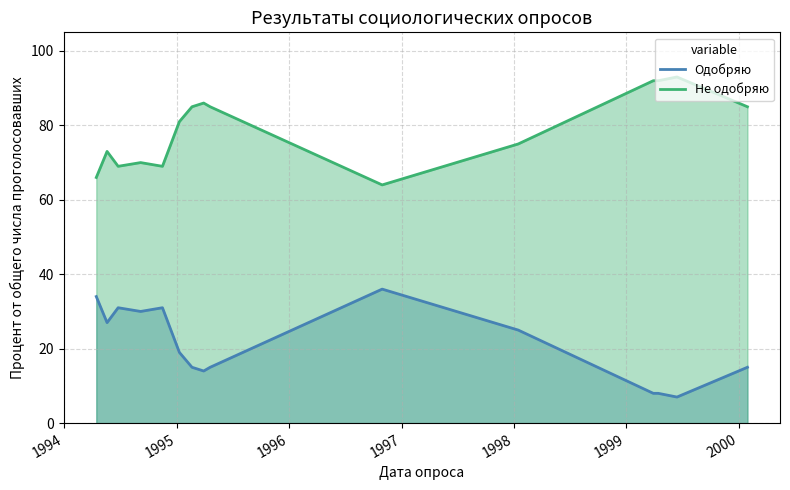

Does the chart display data point markers on the line(s)?

No